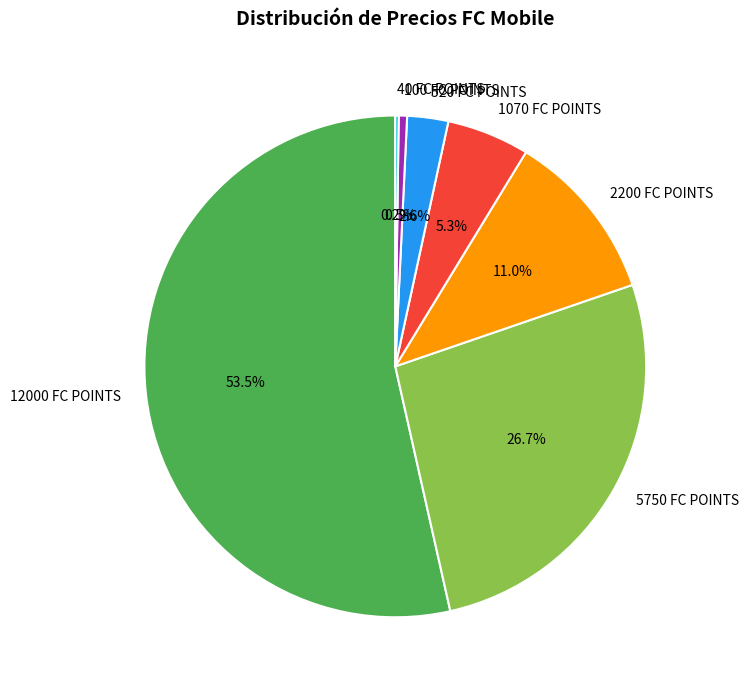

Does 12000 FC POINTS represent more than half of the total?

Yes